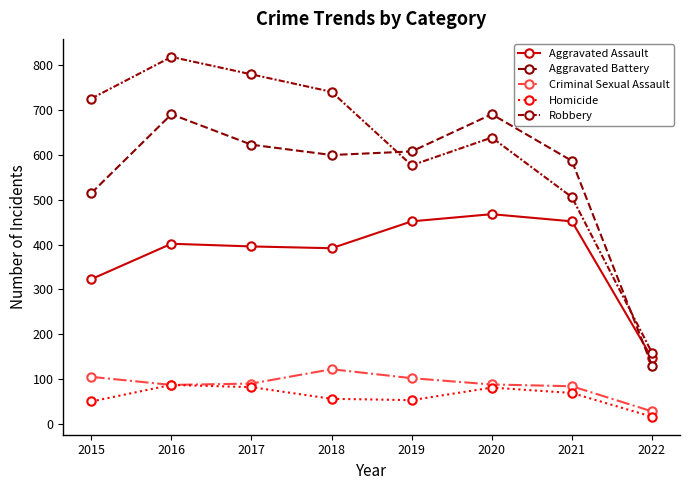

Does the chart have visible grid lines?

No